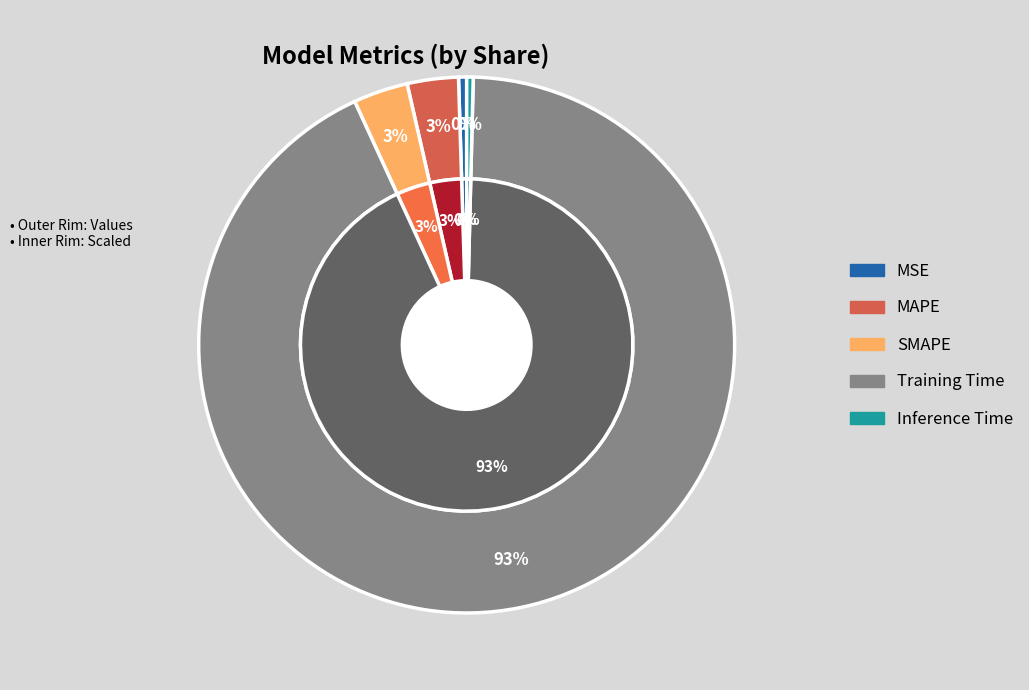

Is it true that MSE is 0% of the pie?

True